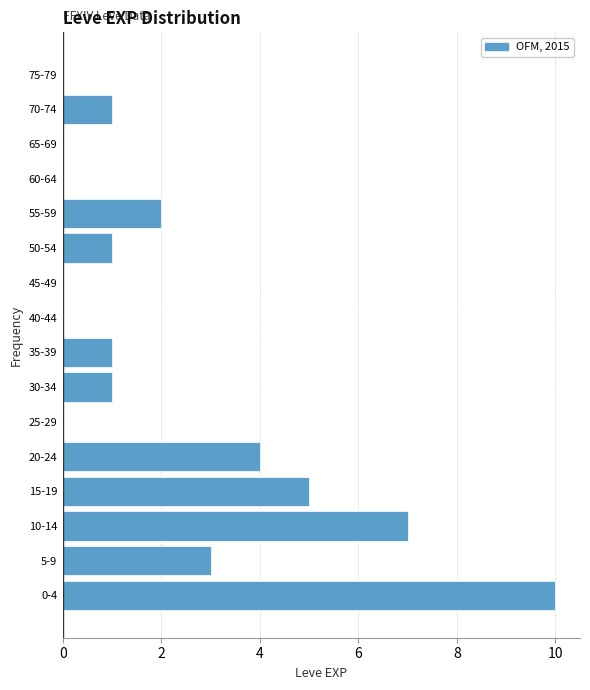

Reading bottom to top, what are all the values shown in this chart?

0-4=10	5-9=3	10-14=7	15-19=5	20-24=4	25-29=0	30-34=1	35-39=1	40-44=0	45-49=0	50-54=1	55-59=2	60-64=0	65-69=0	70-74=1	75-79=0